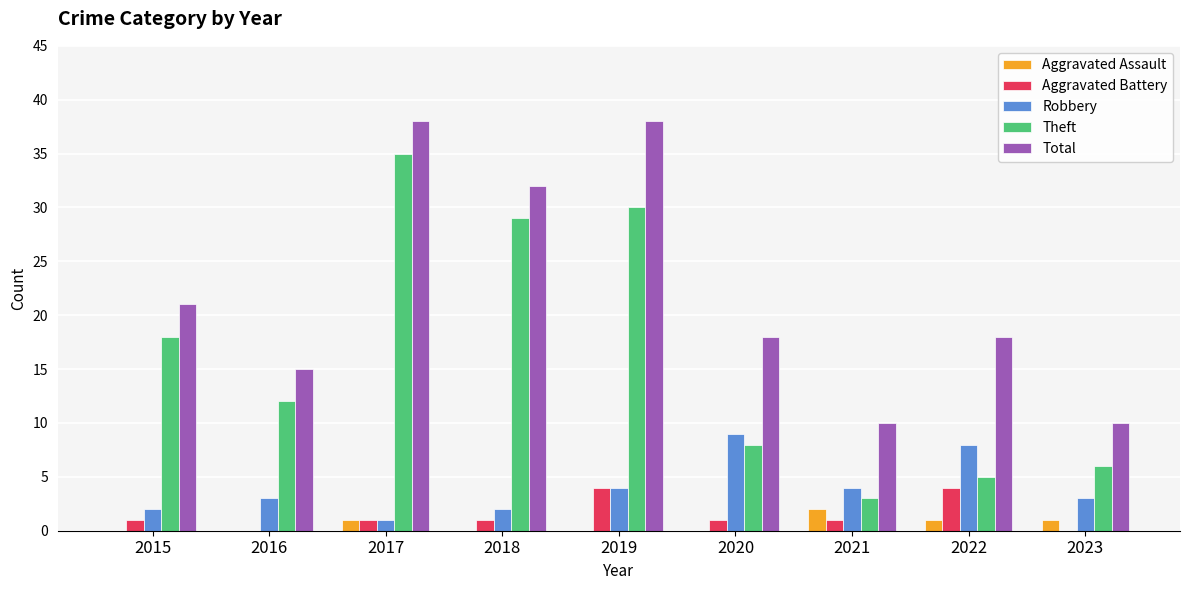

Where is Theft nearest to the value 19?

2015